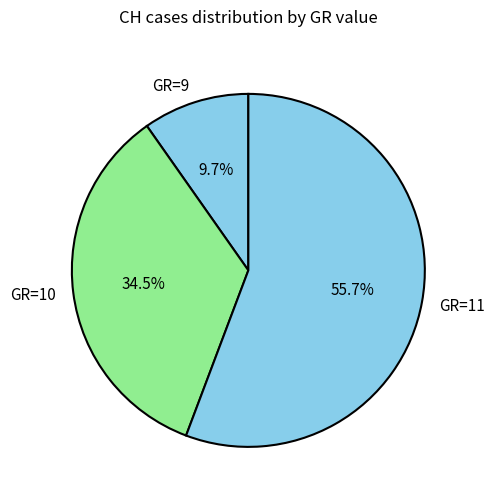

Rank the categories by value from highest to lowest.

GR=11, GR=10, GR=9